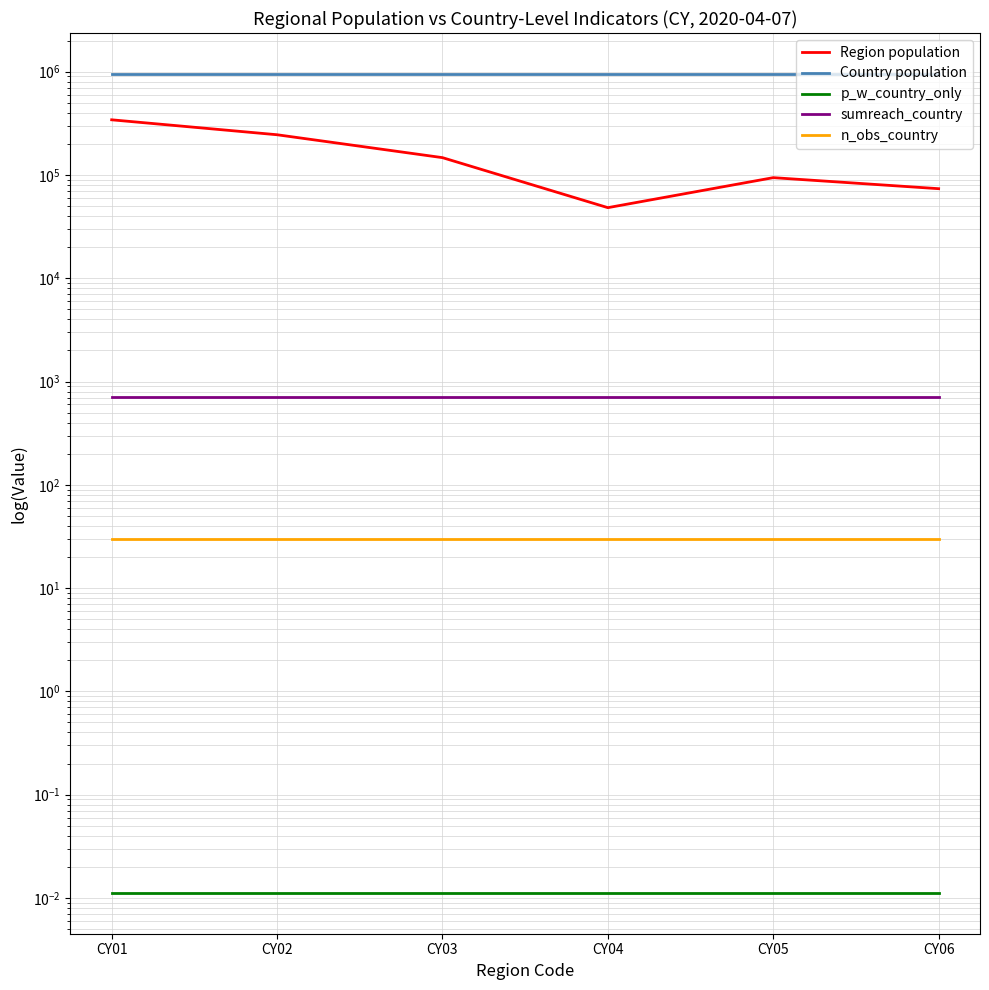

Reading left to right, what are all the values shown in this chart?

Region population: CY01=341700.0	CY02=244900.0	CY03=147000.0	CY04=48200.0	CY05=94100.0	CY06=73577.0
Country population: CY01=949477.0	CY02=949477.0	CY03=949477.0	CY04=949477.0	CY05=949477.0	CY06=949477.0
p_w_country_only: CY01=0.0	CY02=0.0	CY03=0.0	CY04=0.0	CY05=0.0	CY06=0.0
sumreach_country: CY01=713.0	CY02=713.0	CY03=713.0	CY04=713.0	CY05=713.0	CY06=713.0
n_obs_country: CY01=30.0	CY02=30.0	CY03=30.0	CY04=30.0	CY05=30.0	CY06=30.0